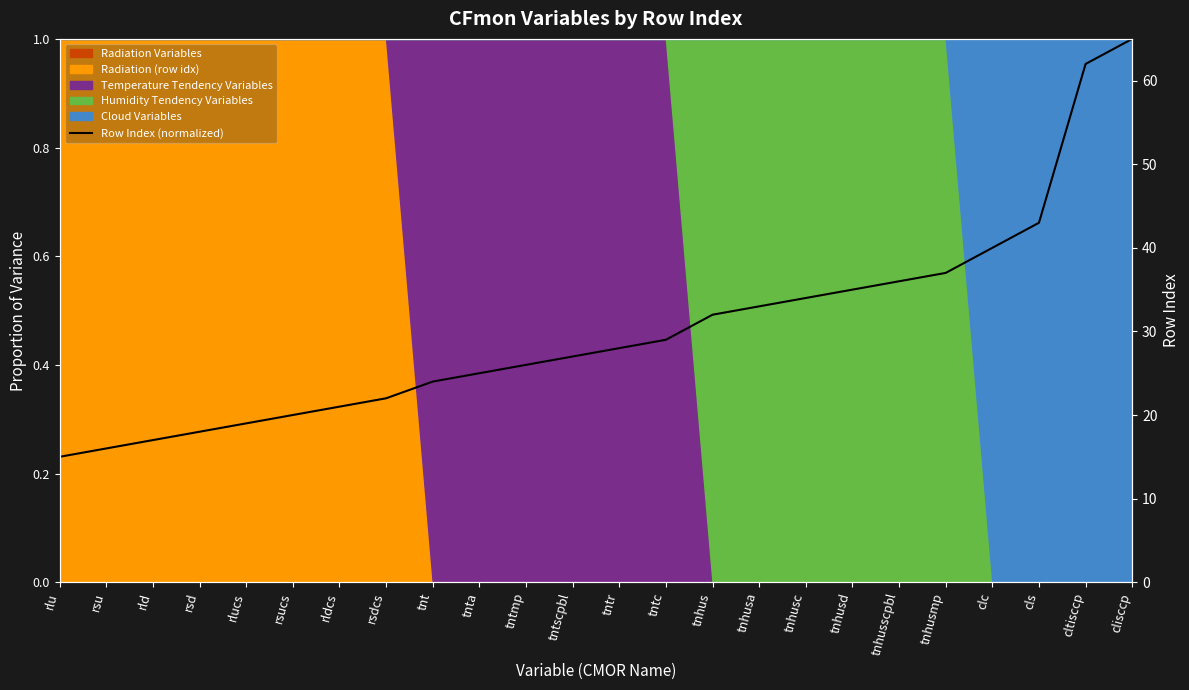

Reading right to left, transcribe all the data shown in this chart.

1.0	1.0	0.7	0.6	0.6	0.6	0.5	0.5	0.5	0.5	0.4	0.4	0.4	0.4	0.4	0.4	0.3	0.3	0.3	0.3	0.3	0.3	0.2	0.2